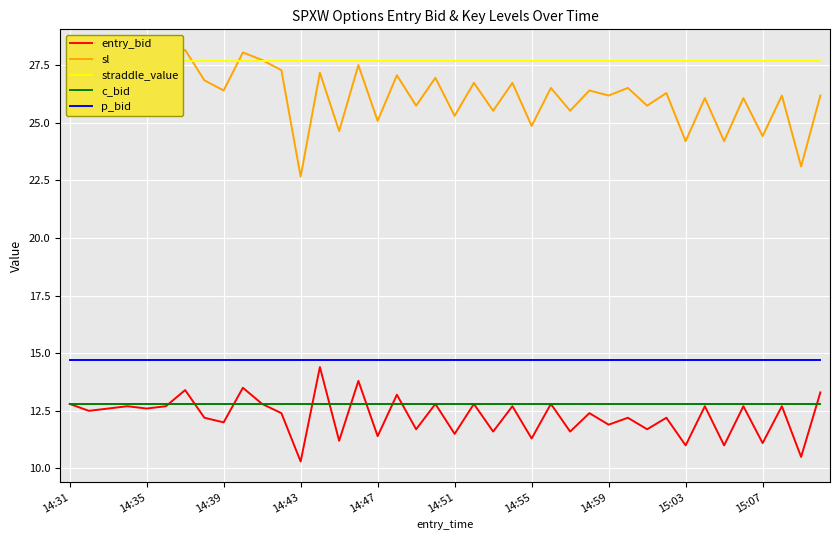

Is it true that c_bid equals 17.1 at 14:51?

False